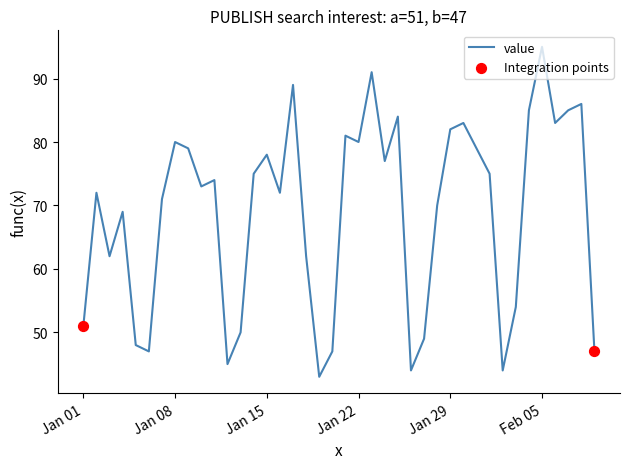

What is the greatest value displayed?

95